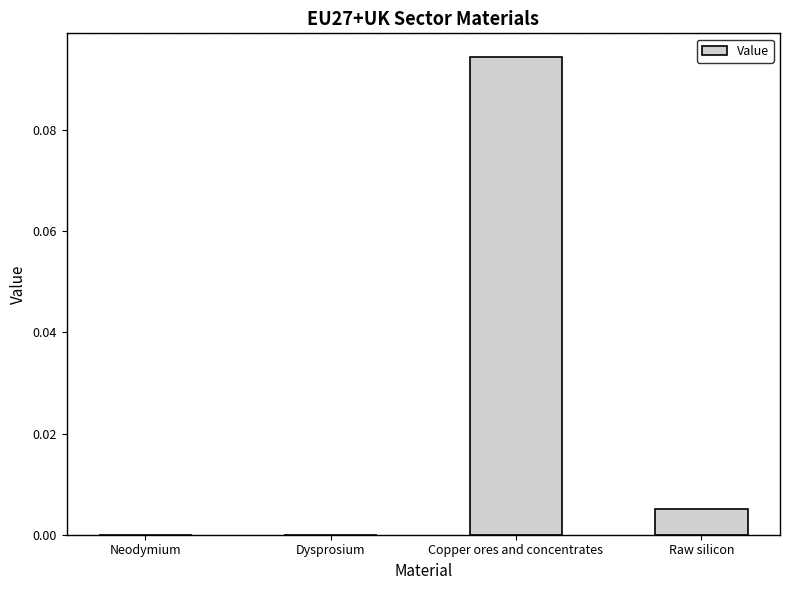

Which label corresponds to the largest value in the chart?

Copper ores and concentrates